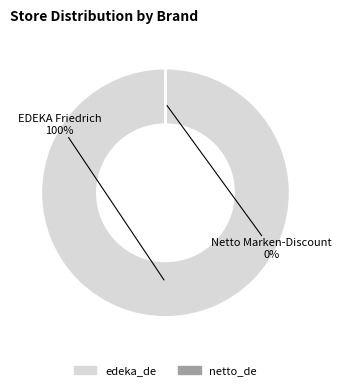

To the nearest percent, what is the average slice percentage?

50%